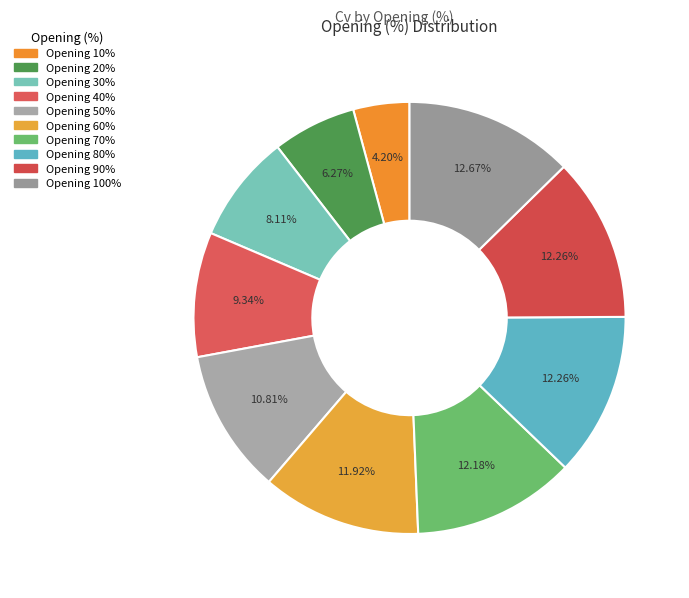

To the nearest percent, what is the difference between the largest and smallest slice percentages?

8%